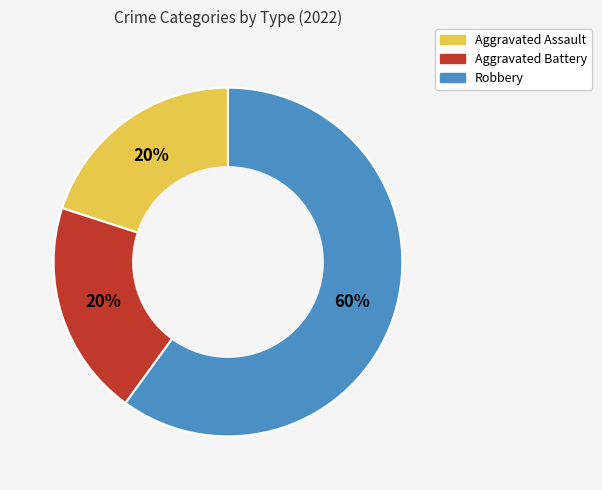

How many segments does this pie chart have?

3